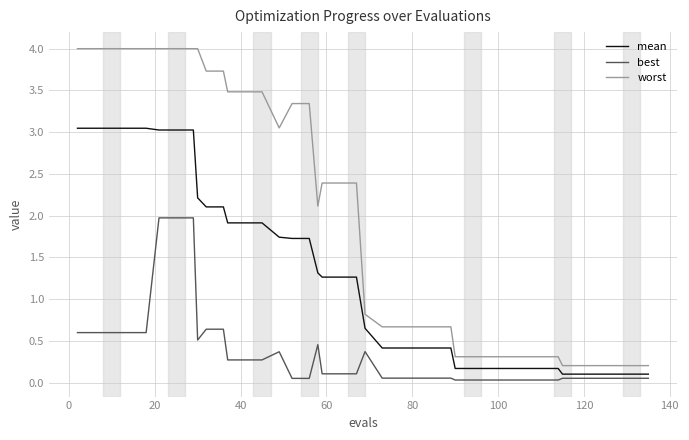

Rank the series by their maximum value, from lowest to highest.

best, mean, worst